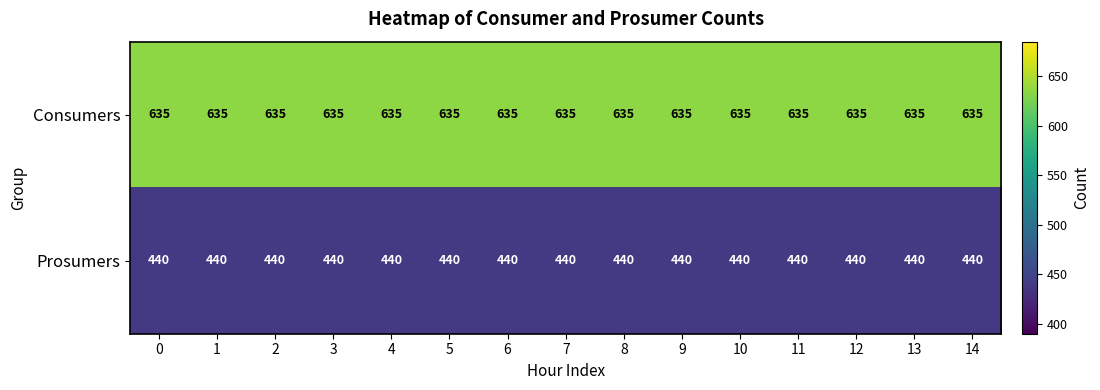

List the series in order of their overall mean, lowest first.

Prosumers, Consumers